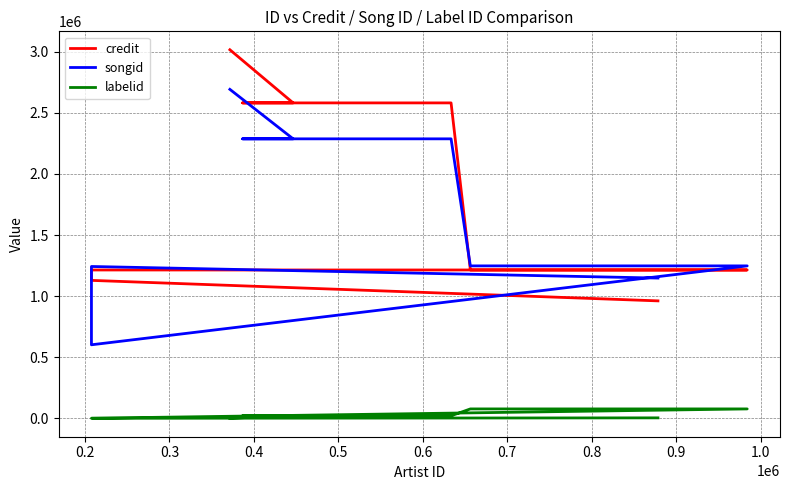

Is the value of labelid at 0.7 greater than the value of credit at 0.3?

No